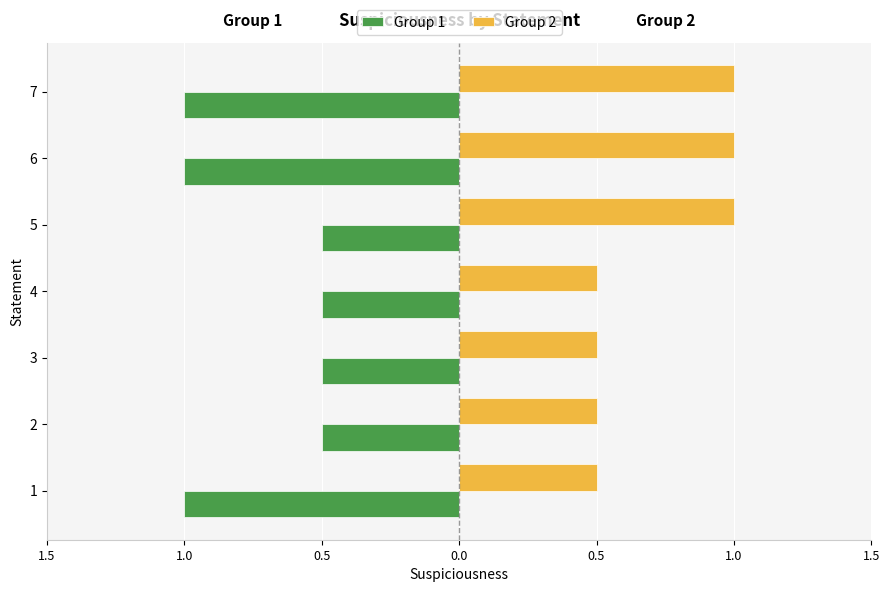

What are all the series names shown in the legend?

Group 1, Group 2